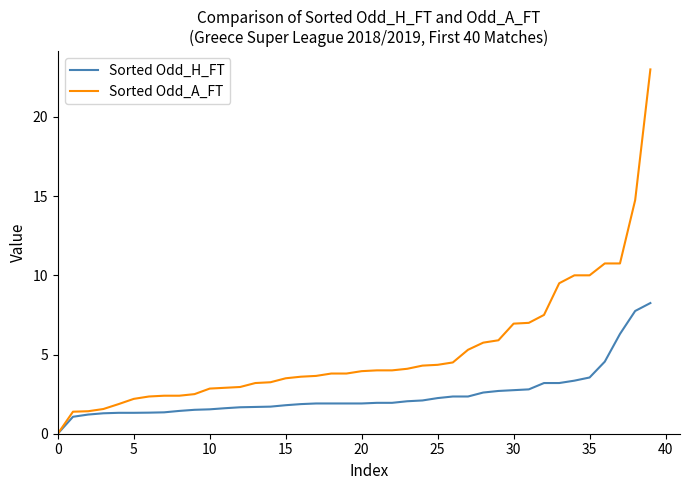

List the series in order of their peak value, lowest first.

Sorted Odd_H_FT, Sorted Odd_A_FT